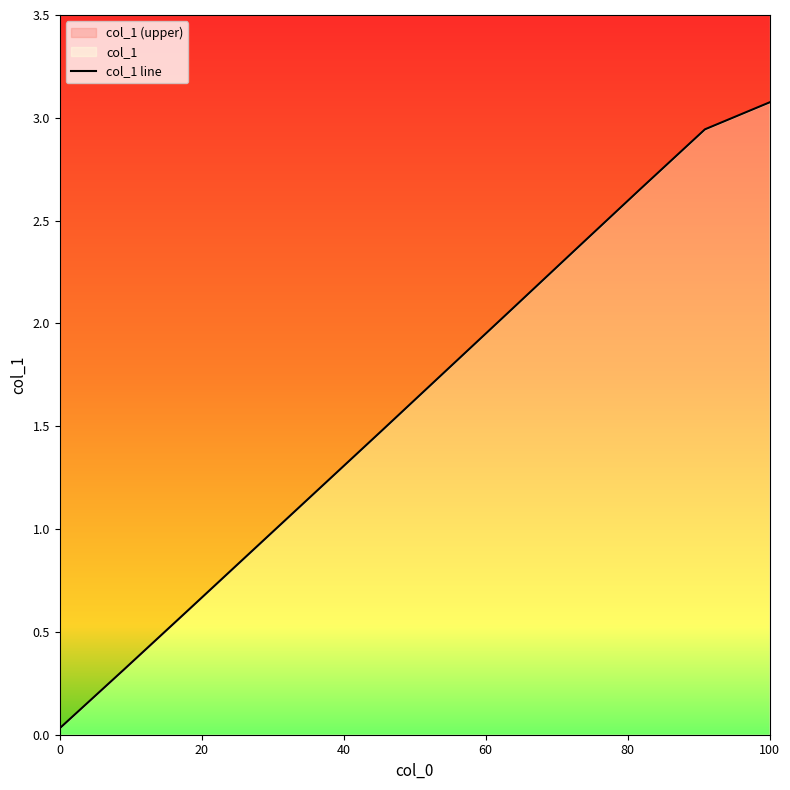

What is the maximum value shown in the chart?

3.1